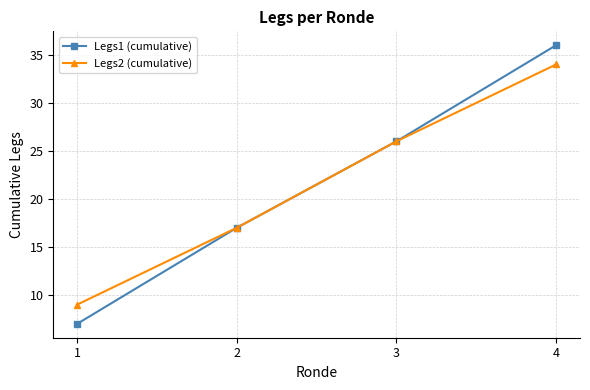

At which category is the sum across all series the highest?

4